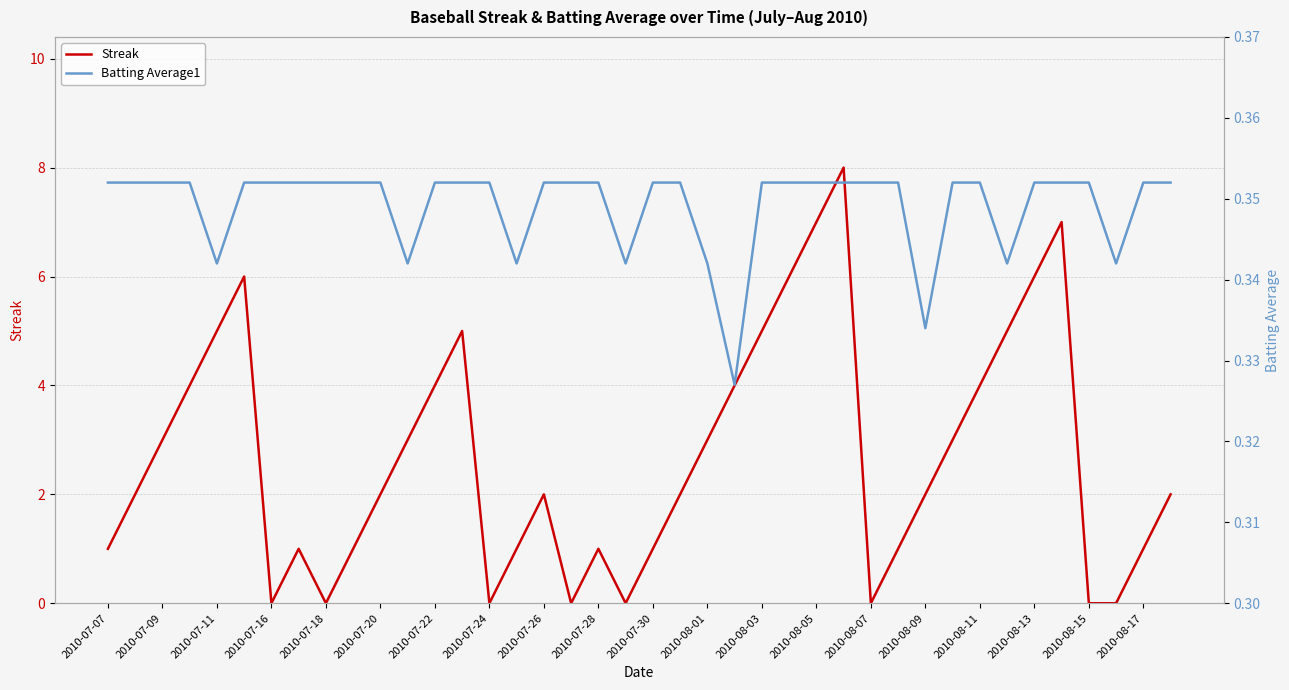

True or false: Streak has a value of 4 at 2010-07-16.

False